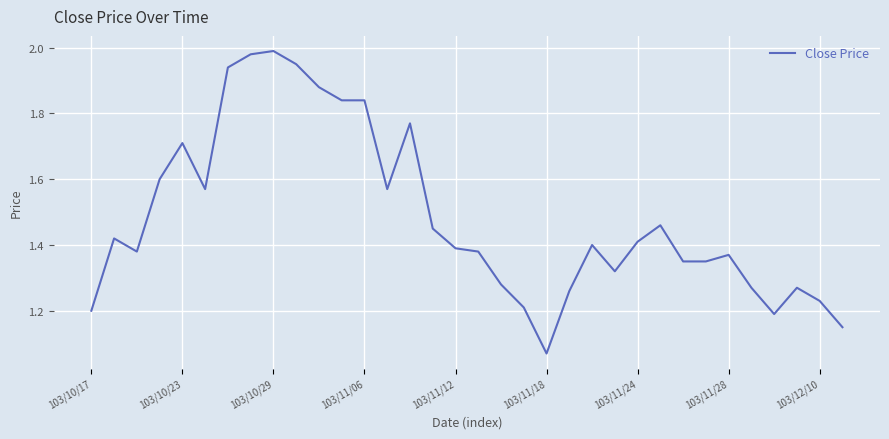

What is the difference between the maximum and minimum values?

0.9